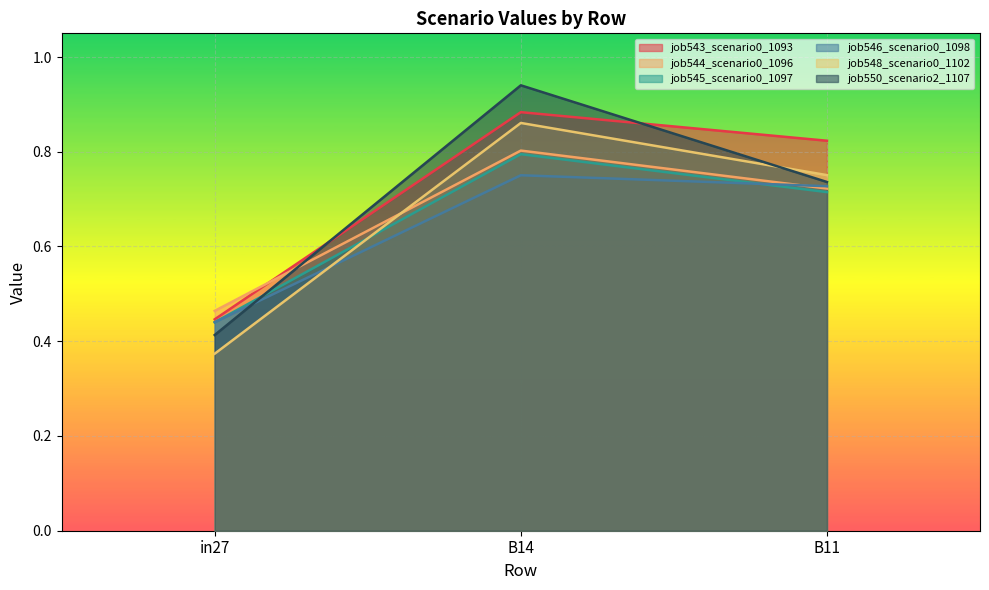

List the series in order of their peak value, lowest first.

job546_scenario0_1098, job545_scenario0_1097, job544_scenario0_1096, job548_scenario0_1102, job543_scenario0_1093, job550_scenario2_1107